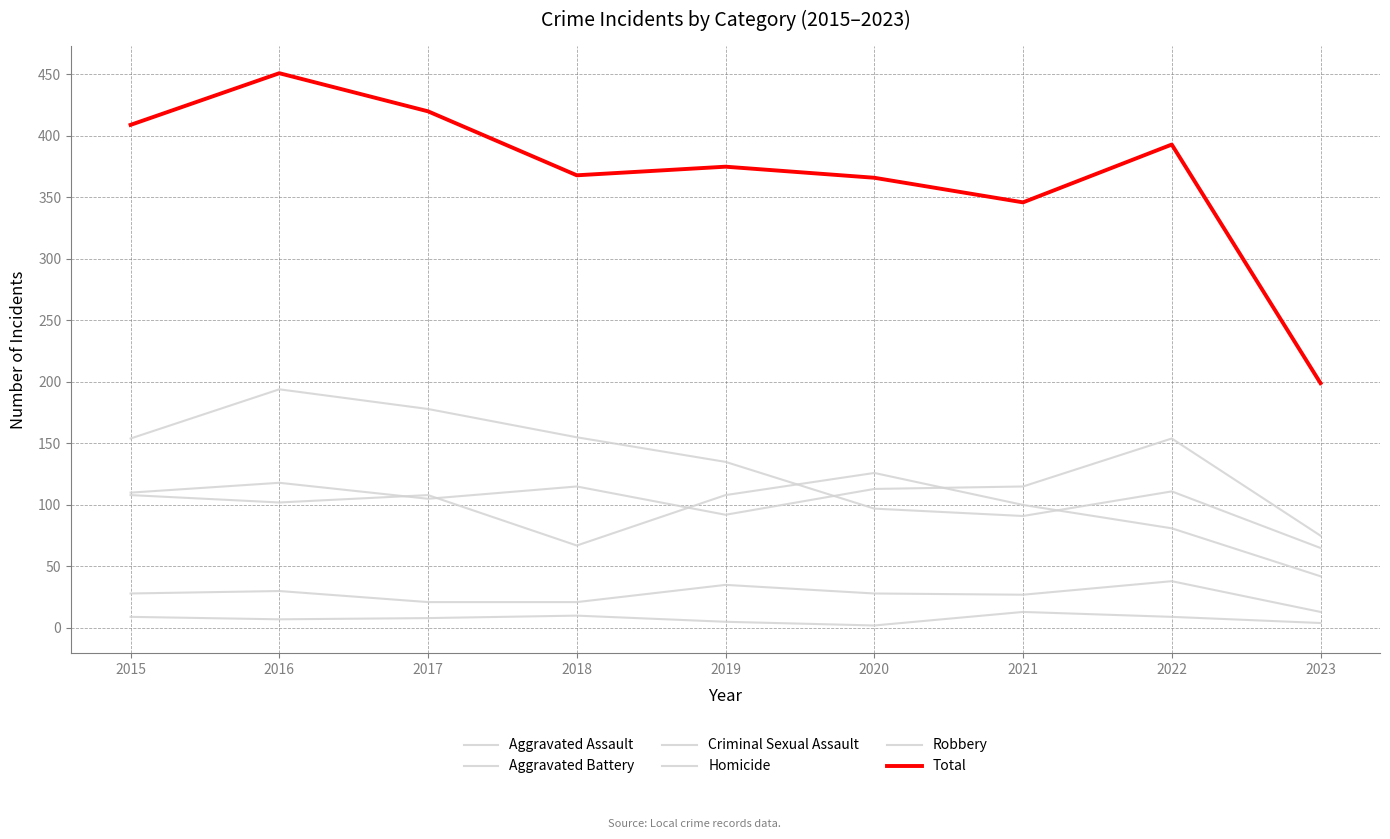

True or false: Homicide has more than 1 interior local peaks.

True